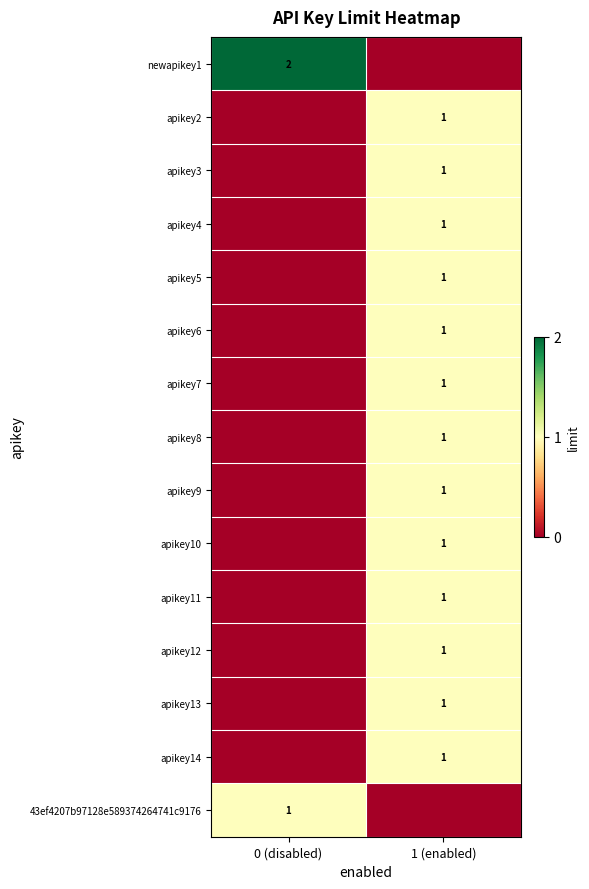

The apikey12 series shows 1 at 1 (enabled). True or false?

True